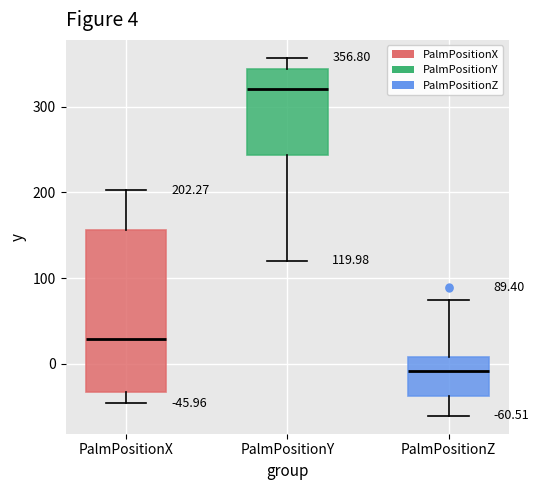

Which box's median line is the lowest?

PalmPositionZ